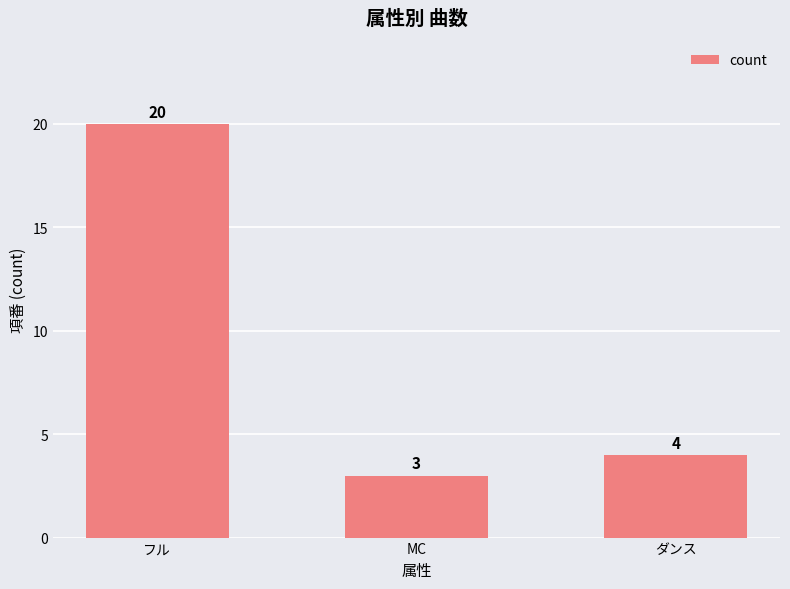

Count the number of categories in the chart.

3